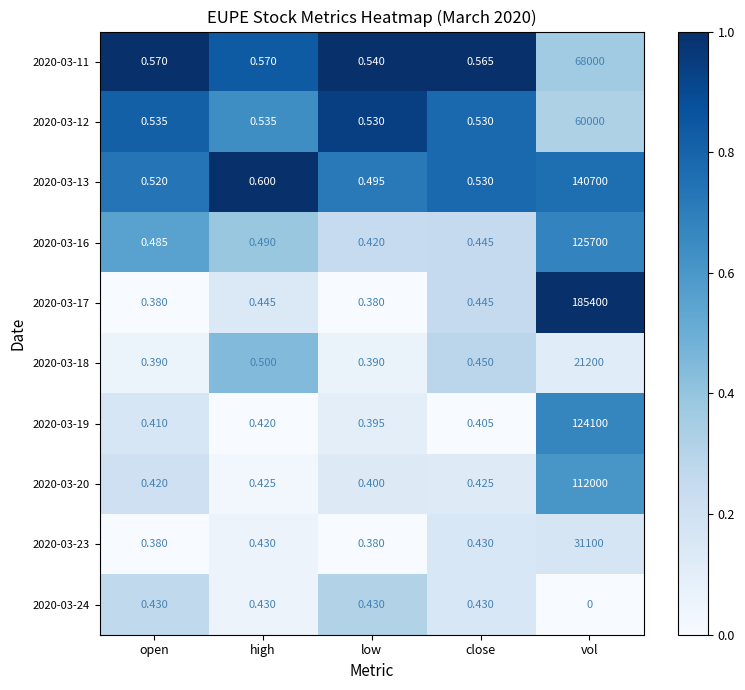

At which category does the chart reach its minimum across all series?

vol